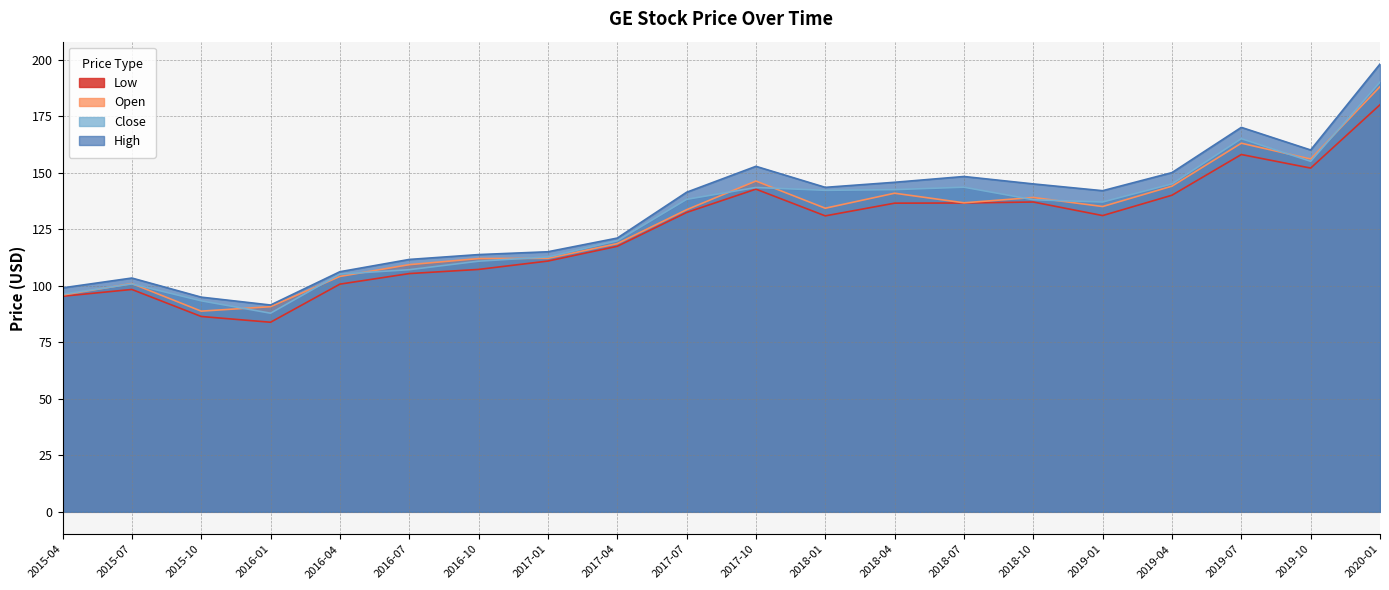

True or false: Open and High cross at least once.

False